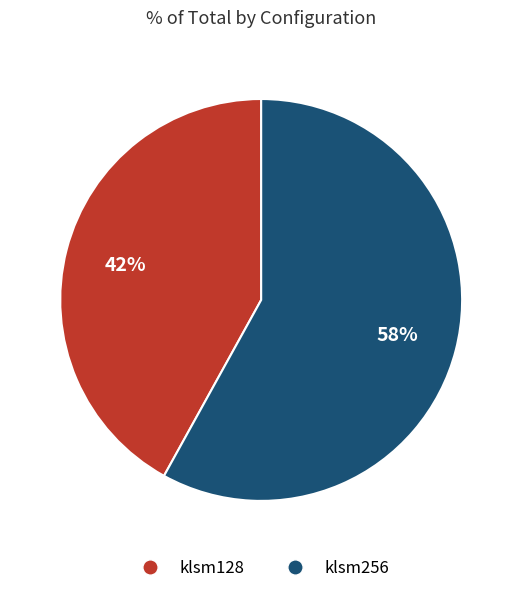

What percentage is the klsm128 slice, to the nearest percent?

42%